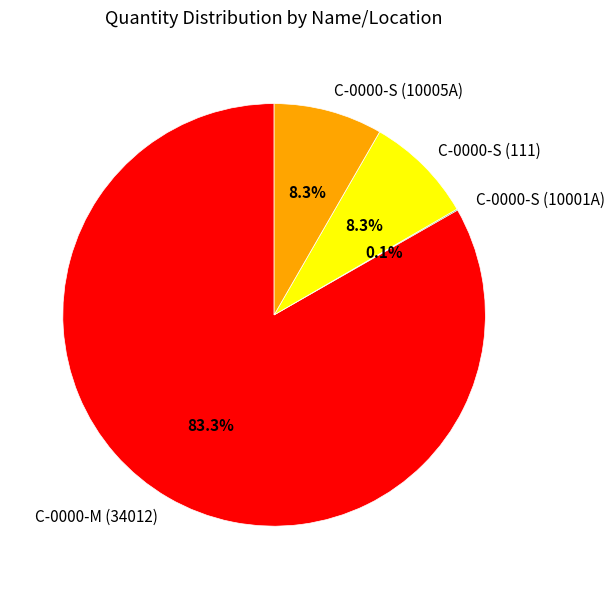

To the nearest percent, what percentage of the pie is C-0000-S (111)?

8%